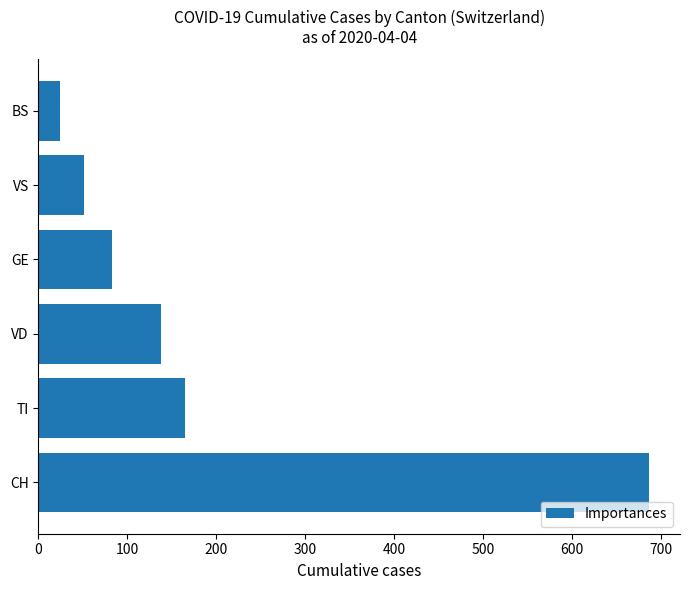

How many bars are there in total?

6